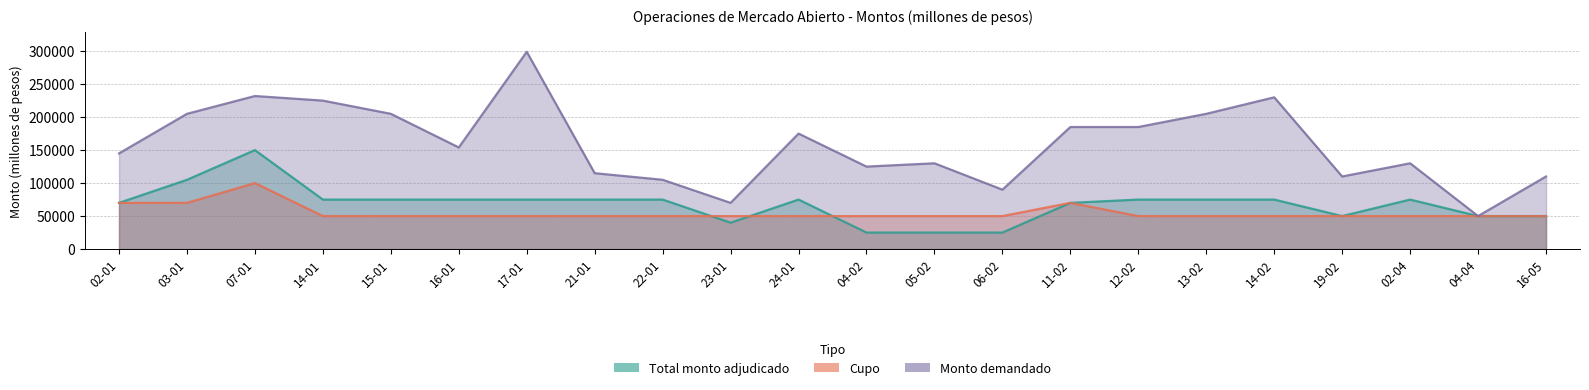

What is the difference between the highest and lowest values at 14-02?

180000